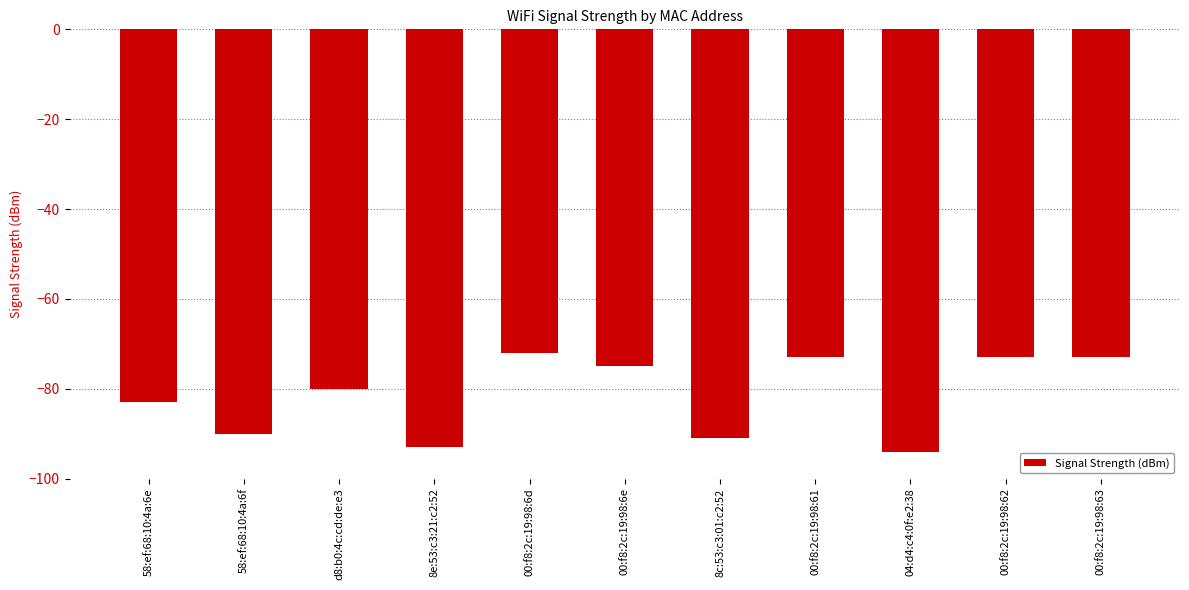

What is the change in value from 04:d4:c4:0f:e2:38 to 00:f8:2c:19:98:63?

+21